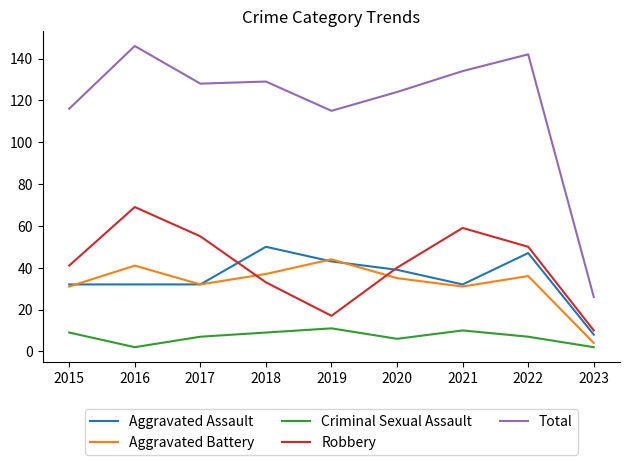

At which category does Criminal Sexual Assault reach its first local peak?

2019